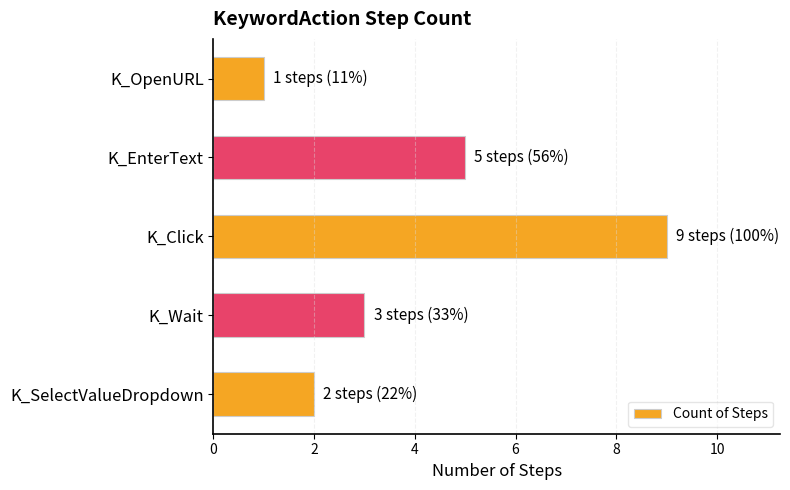

Reading top to bottom, extract all data points from this chart.

1	5	9	3	2